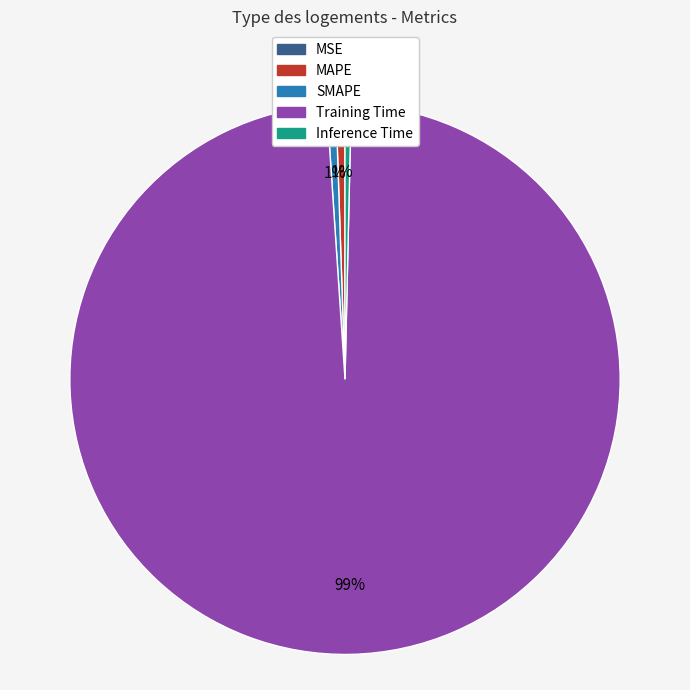

Combined, do Training Time and SMAPE account for over 50%?

Yes